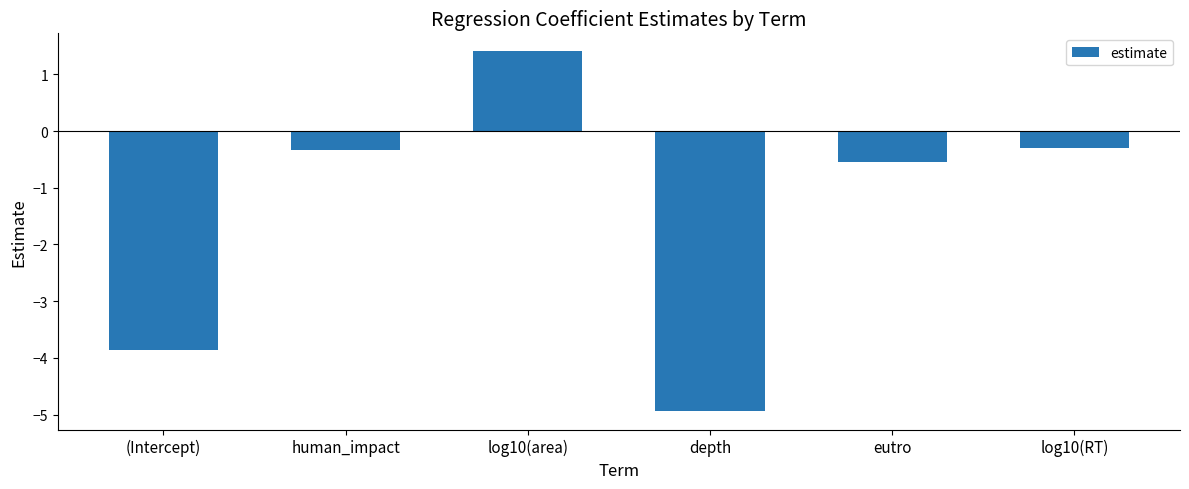

Reading left to right, extract all data points from this chart.

(Intercept)=-3.9	human_impact=-0.3	log10(area)=1.4	depth=-4.9	eutro=-0.6	log10(RT)=-0.3